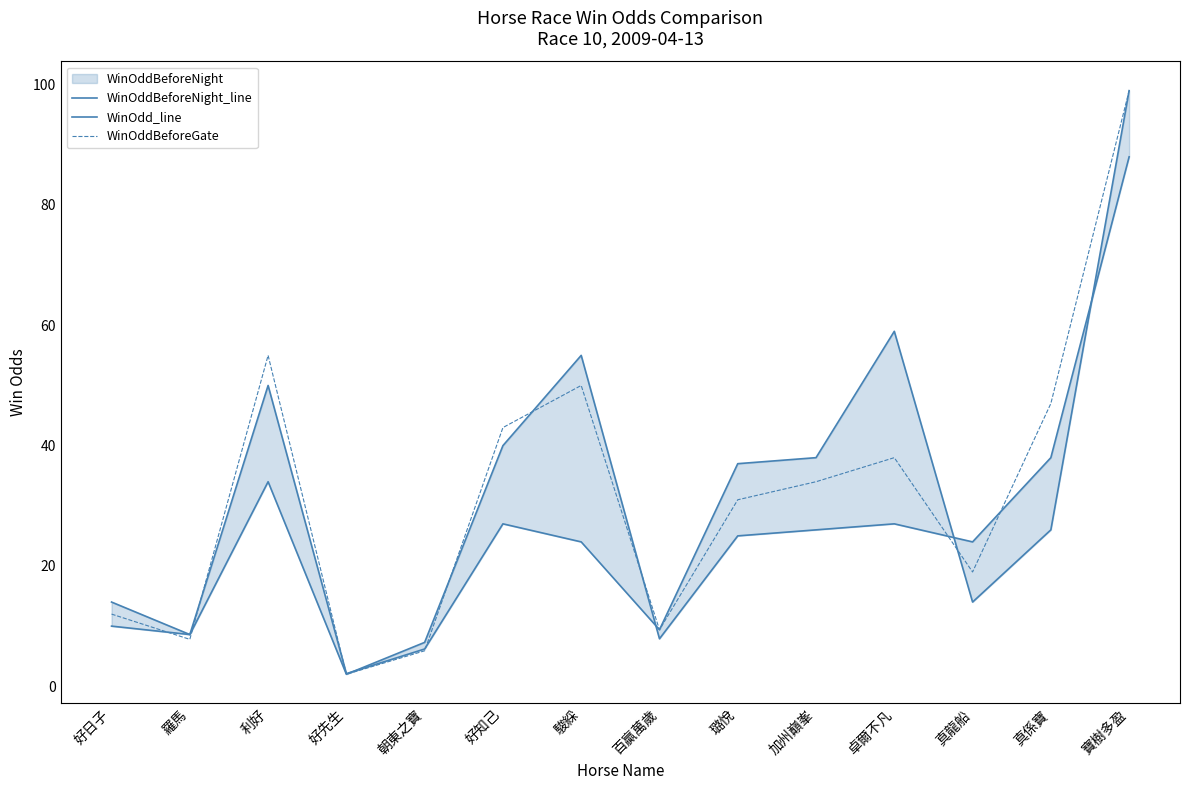

What position from the right is 好日子?

14